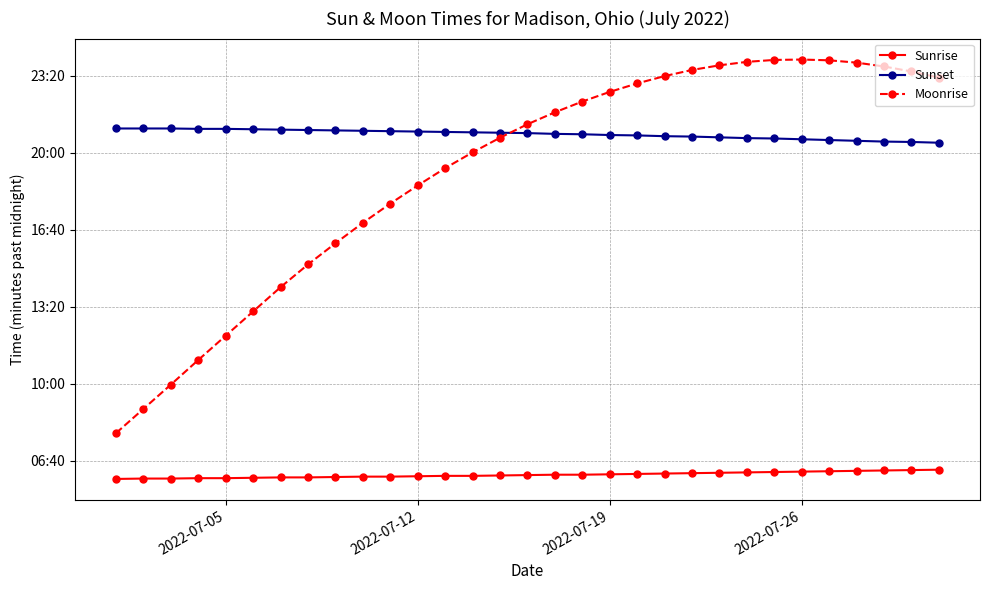

Which series has the largest total across all categories?

Sunset